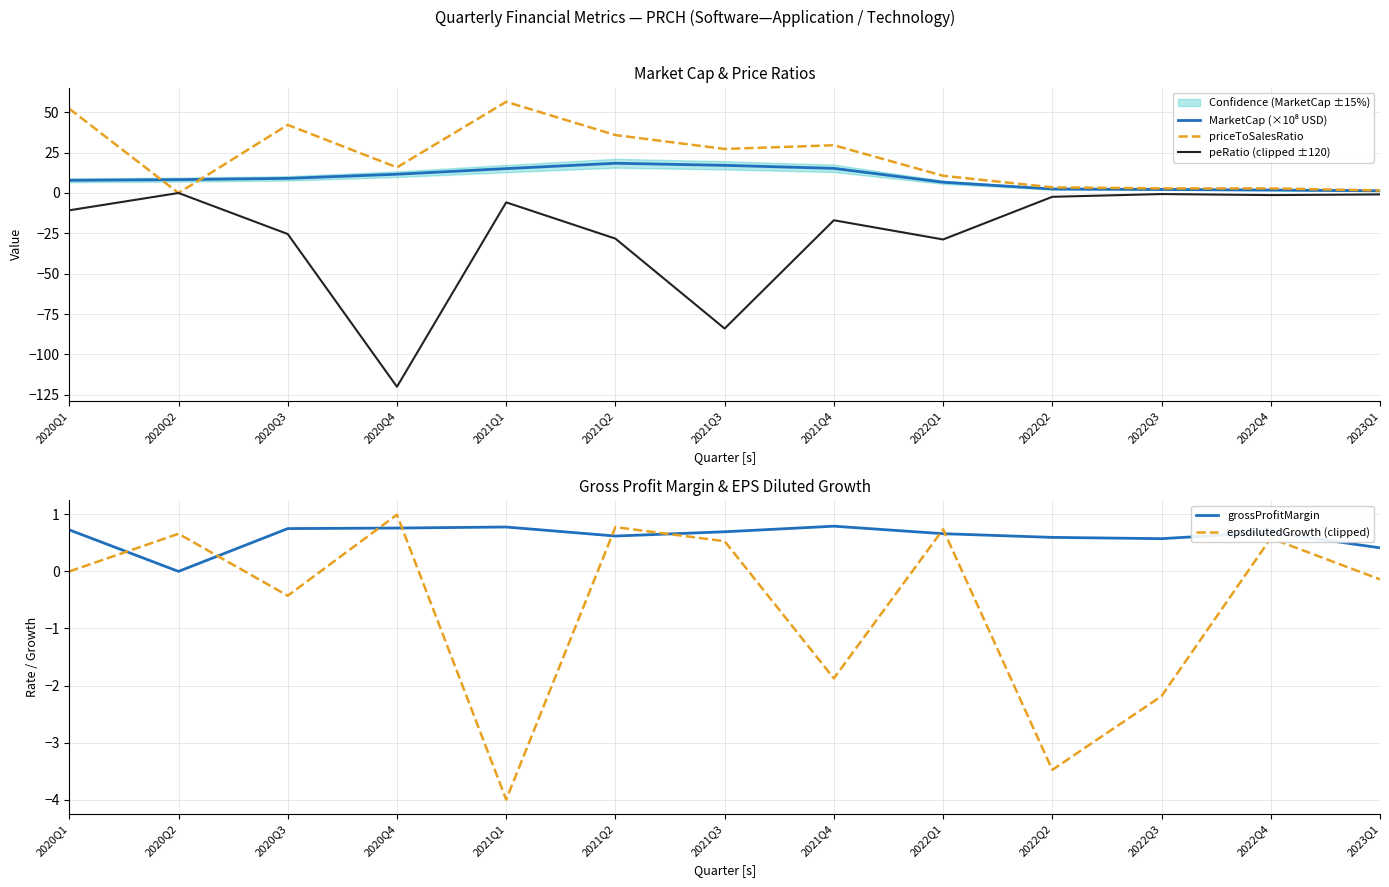

Reading left to right, list all the values displayed in this chart.

MarketCap (×10⁸ USD): 2020Q1=7.9	2020Q2=8.3	2020Q3=9.1	2020Q4=11.6	2021Q1=15.1	2021Q2=18.4	2021Q3=17.1	2021Q4=15.3	2022Q1=6.7	2022Q2=2.5	2022Q3=2.2	2022Q4=1.8	2023Q1=1.4
priceToSalesRatio: 2020Q1=52.2	2020Q2=0.0	2020Q3=42.2	2020Q4=15.9	2021Q1=56.5	2021Q2=35.9	2021Q3=27.3	2021Q4=29.6	2022Q1=10.7	2022Q2=3.5	2022Q3=2.8	2022Q4=2.9	2023Q1=1.6
peRatio (clipped ±120): 2020Q1=-10.7	2020Q2=0.0	2020Q3=-25.4	2020Q4=-120.0	2021Q1=-5.8	2021Q2=-28.3	2021Q3=-83.9	2021Q4=-16.9	2022Q1=-28.8	2022Q2=-2.4	2022Q3=-0.7	2022Q4=-1.3	2023Q1=-0.9
grossProfitMargin: 2020Q1=0.7	2020Q2=0.0	2020Q3=0.8	2020Q4=0.8	2021Q1=0.8	2021Q2=0.6	2021Q3=0.7	2021Q4=0.8	2022Q1=0.7	2022Q2=0.6	2022Q3=0.6	2022Q4=0.7	2023Q1=0.4
epsdilutedGrowth (clipped): 2020Q1=0.0	2020Q2=0.7	2020Q3=-0.4	2020Q4=1.0	2021Q1=-4.0	2021Q2=0.8	2021Q3=0.5	2021Q4=-1.9	2022Q1=0.7	2022Q2=-3.5	2022Q3=-2.2	2022Q4=0.6	2023Q1=-0.1